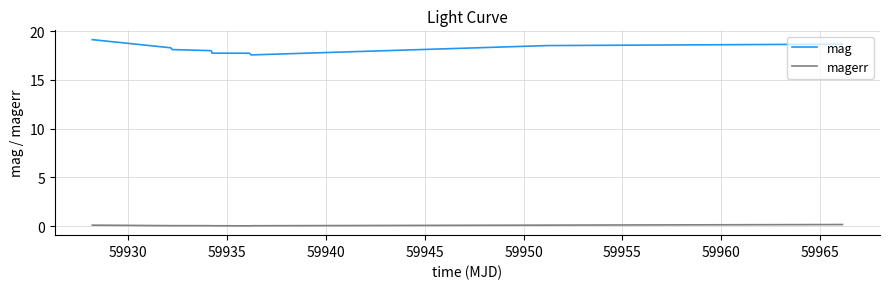

List the series in order of their overall mean, highest first.

mag, magerr